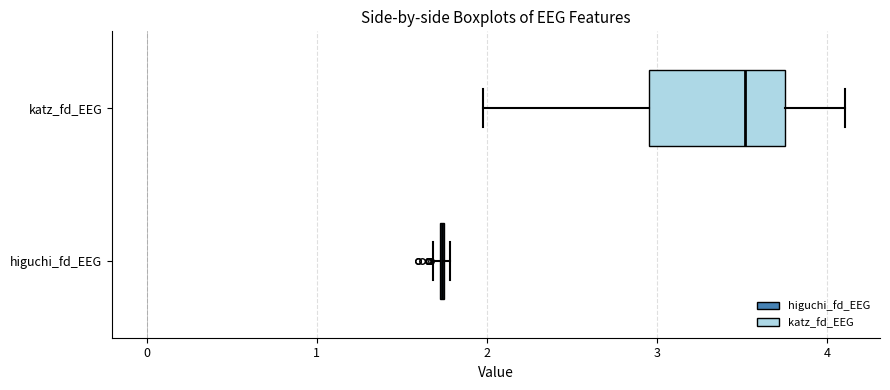

Reading bottom to top, read every box against the x-axis: the position of its median line, the range the box covers, and the ends of its whiskers. The values are not printed on the chart, so give them approximately, as read against the axis.

higuchi_fd_EEG: box collapsed to a line at 1.7, whiskers 1.7 to 1.8
katz_fd_EEG: median 3.5, box 3.0 to 3.8, whiskers 2.0 to 4.1